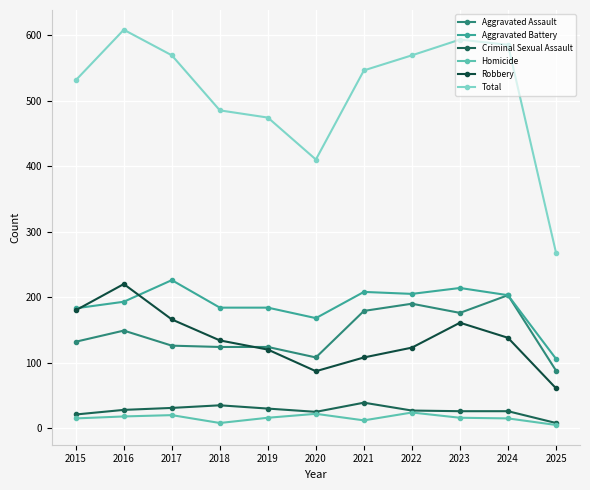

At which category does the chart reach its peak across all series?

2016